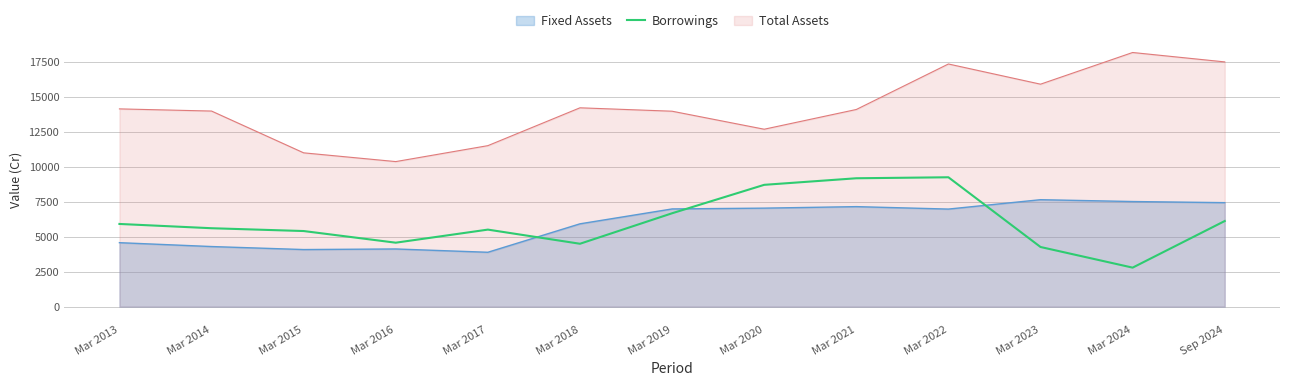

The value at Mar 2015 is 8047. True or false?

False